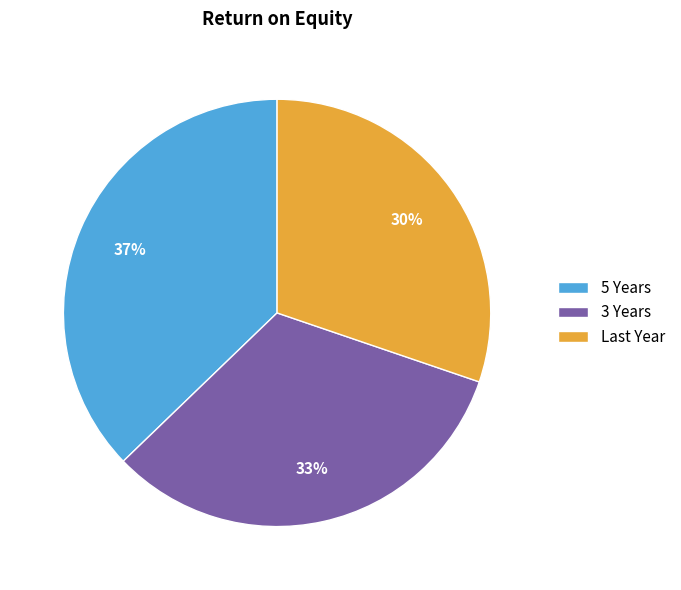

What percentage is the 5 Years slice, to the nearest percent?

37%